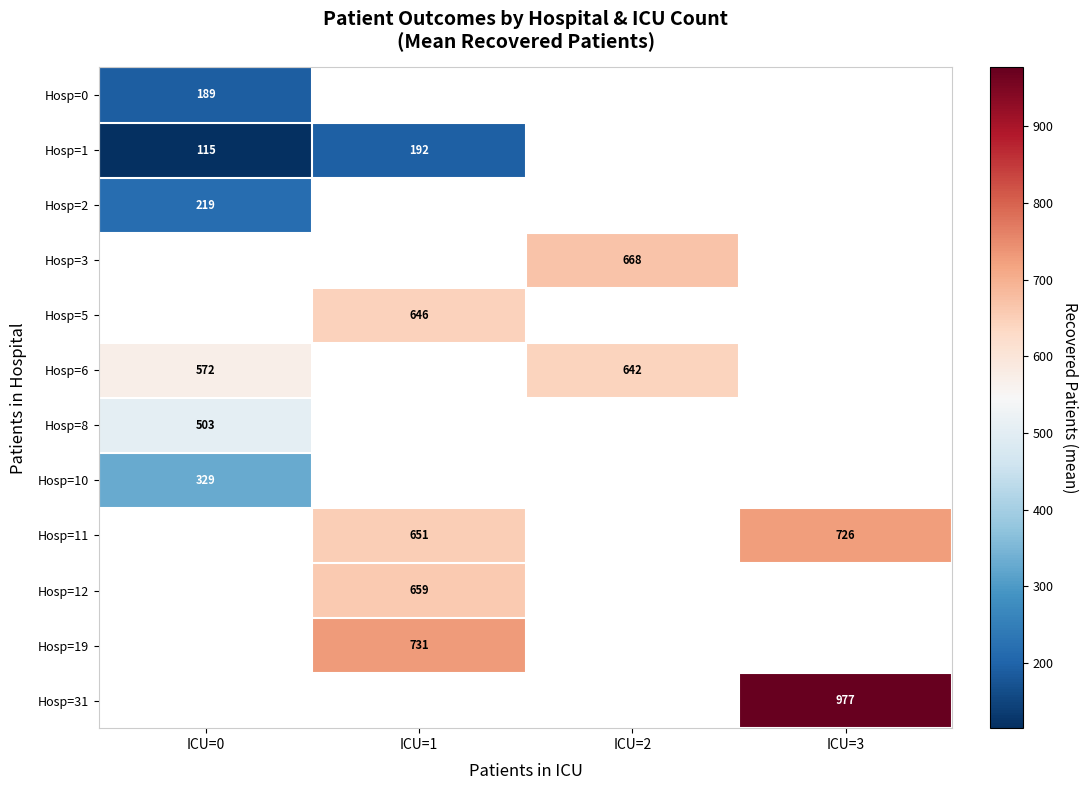

At which category does the chart reach its minimum across all series?

ICU=0